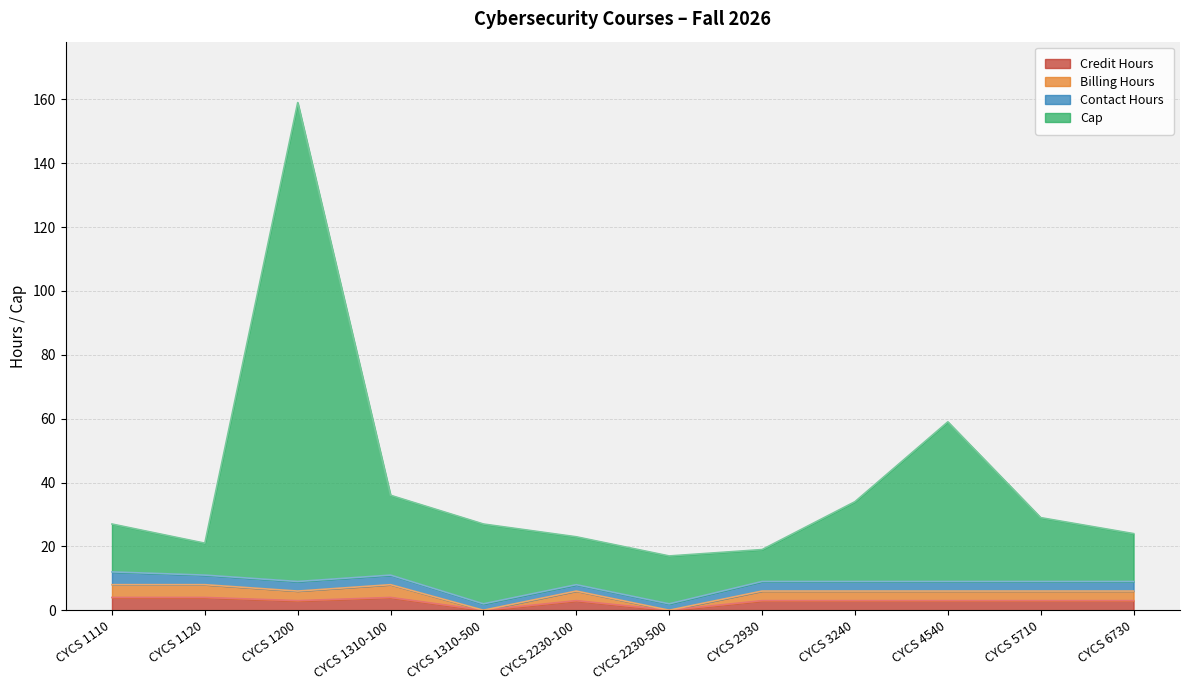

Where is the first local minimum for Billing Hours?

CYCS 1200